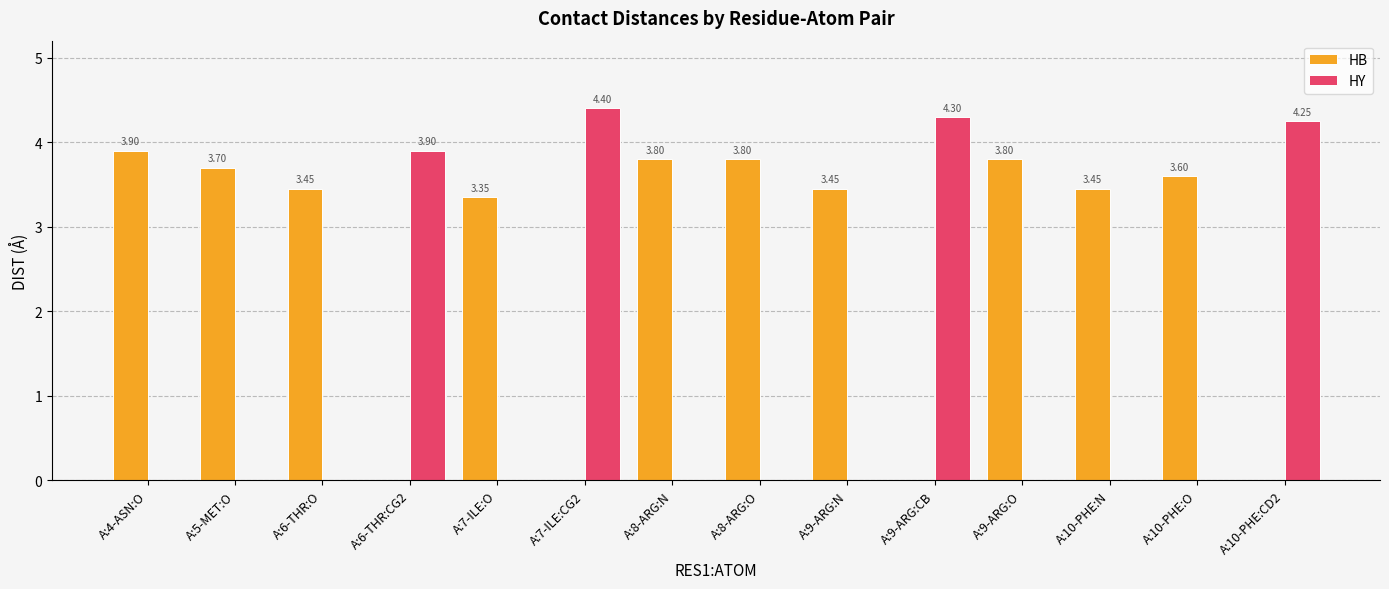

What is the sum of the HY values at A:9-ARG:N and A:7-ILE:CG2?

4.4